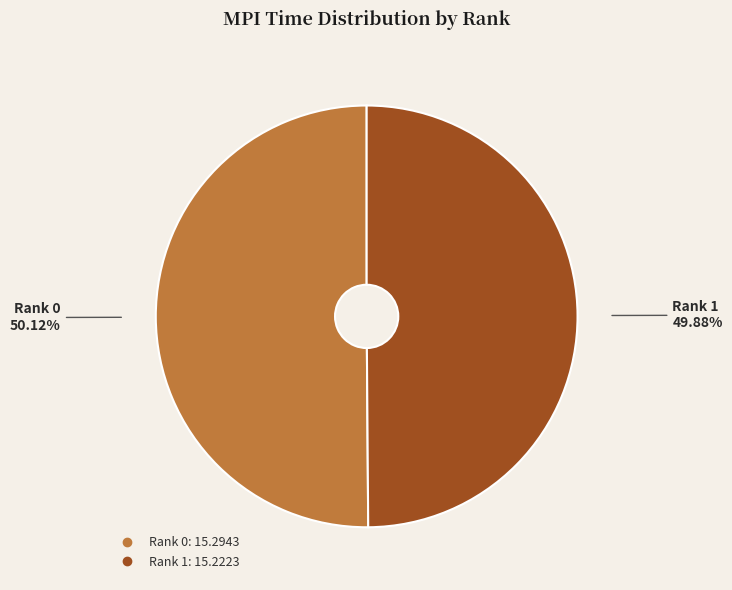

How many segments does this pie chart have?

2